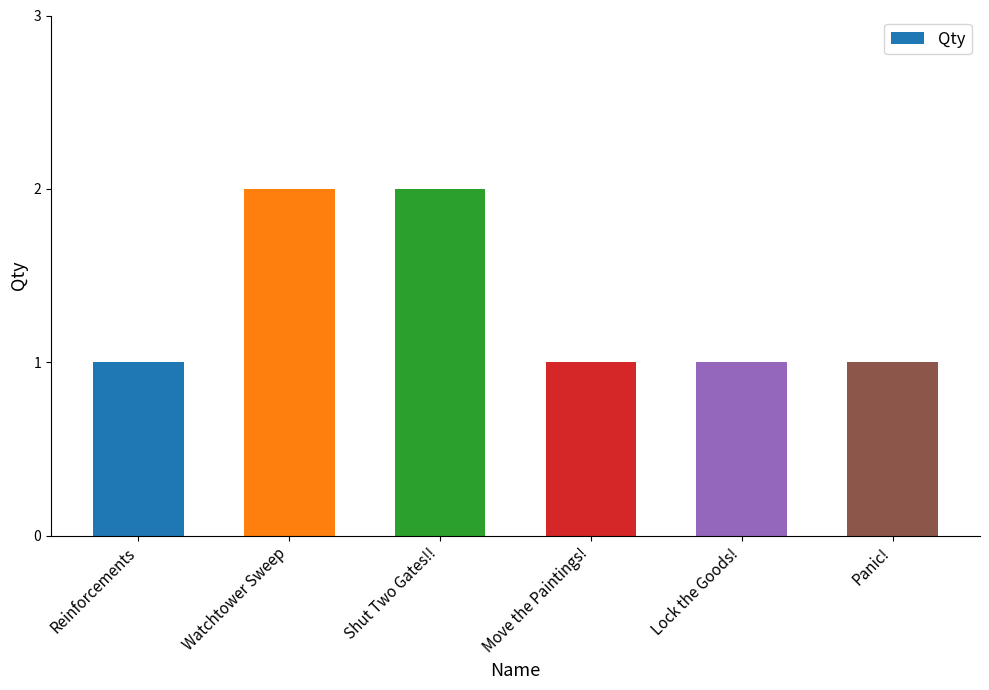

True or false: the data shows 3 at Watchtower Sweep.

False